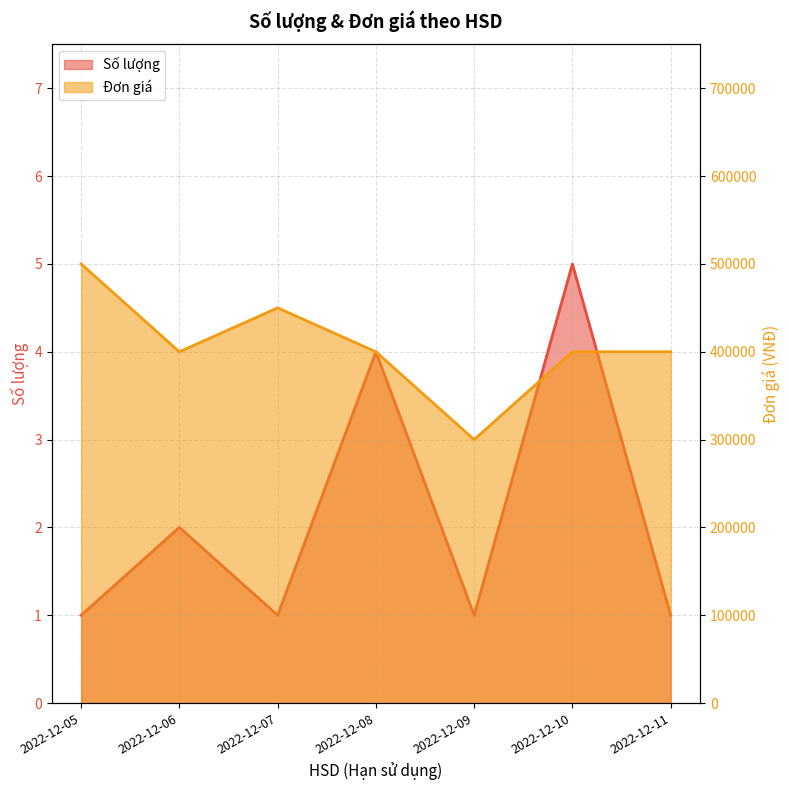

How many values in the Đơn giá series are below 400000?

1